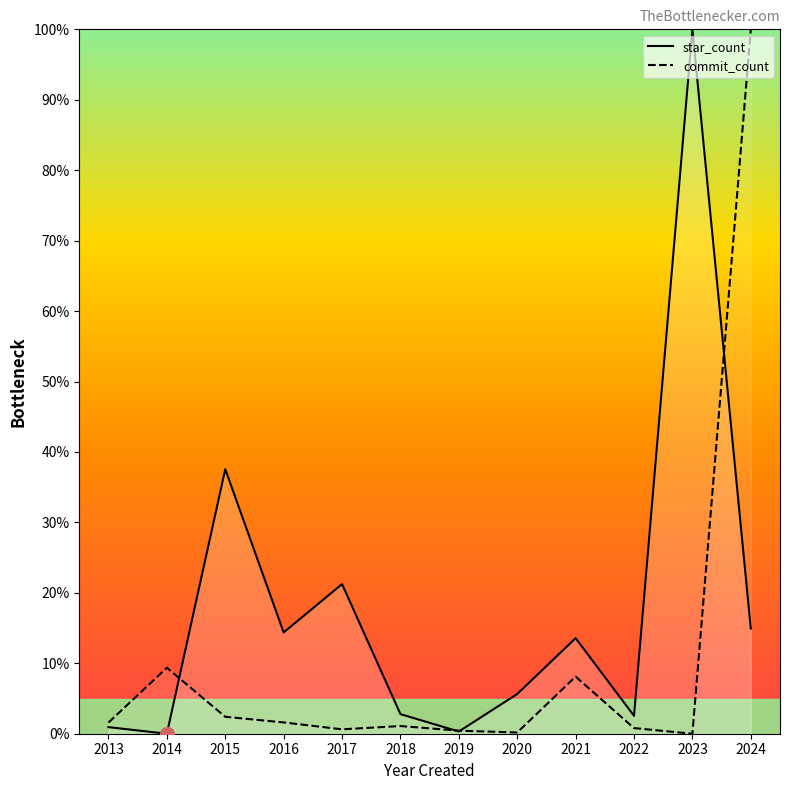

Rank the series by their maximum value, from lowest to highest.

star_count, commit_count